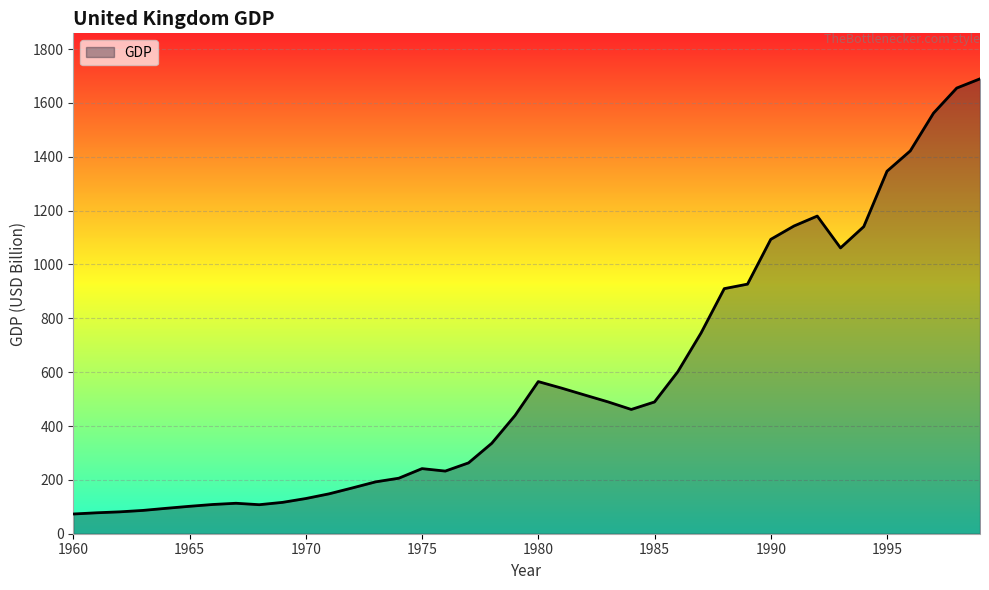

What is the minimum value shown in the chart?

73.2